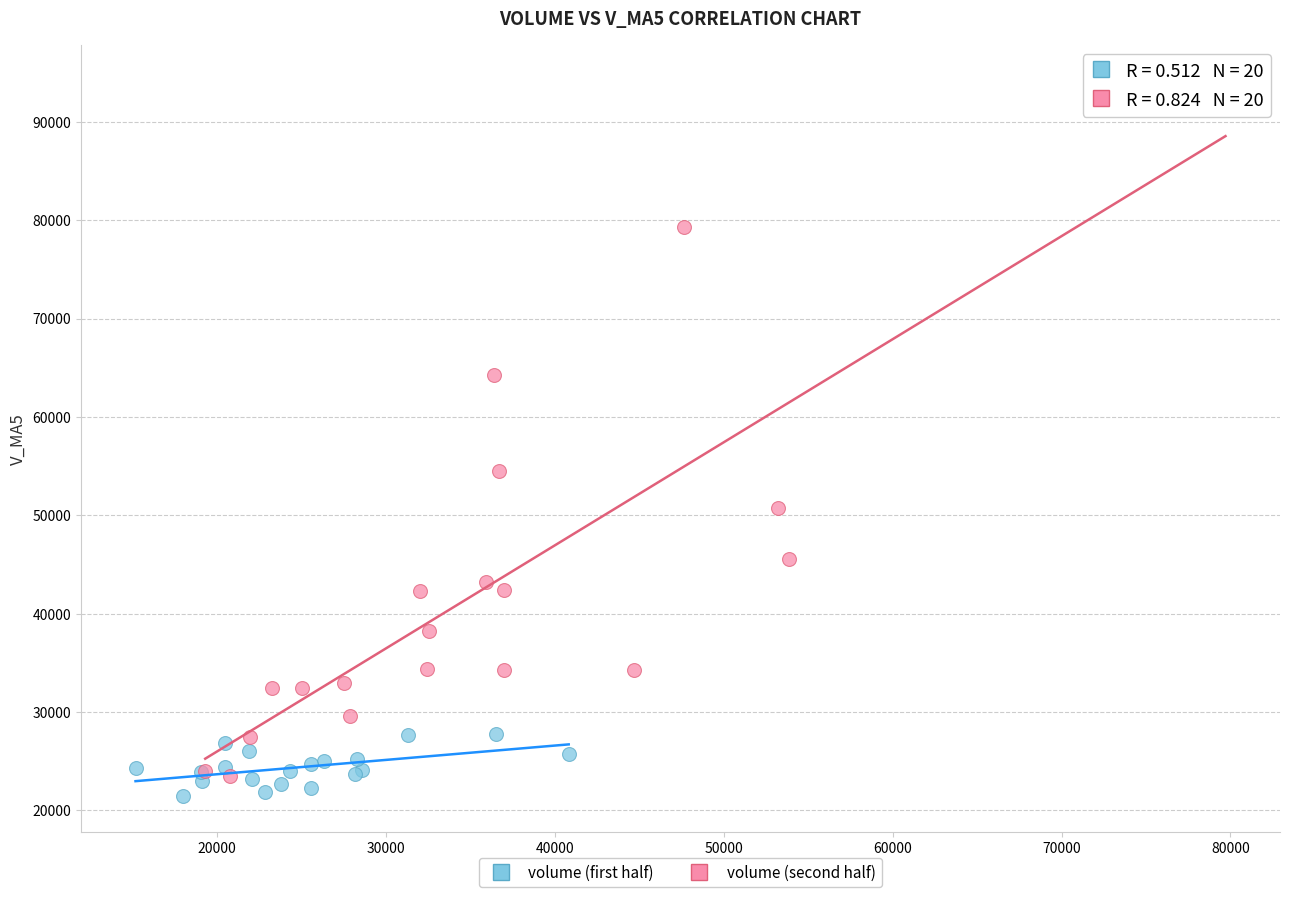

Which series contains the highest Y value?

volume (second half)